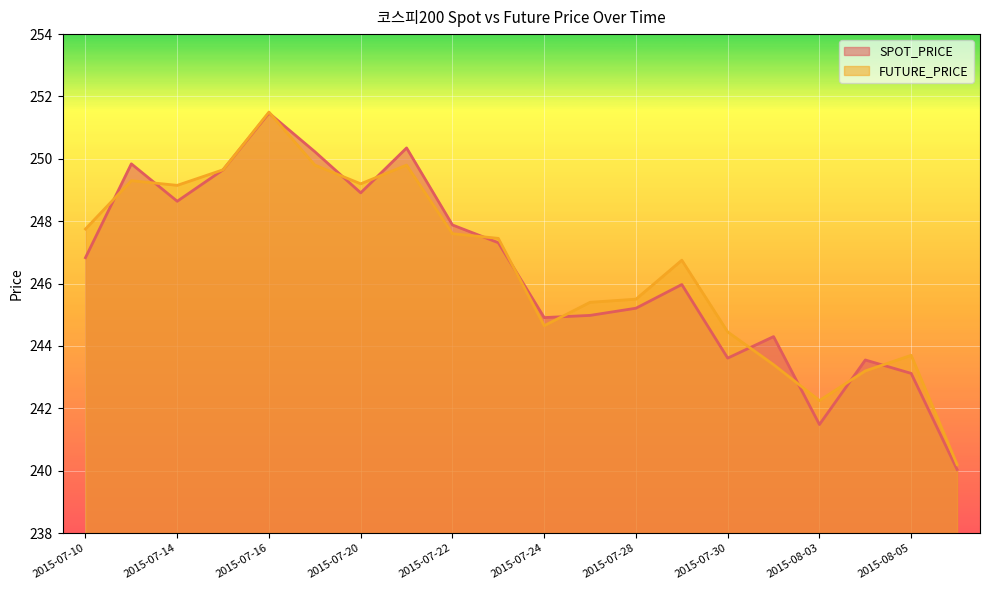

What is the average value of the SPOT_PRICE series?

246.4